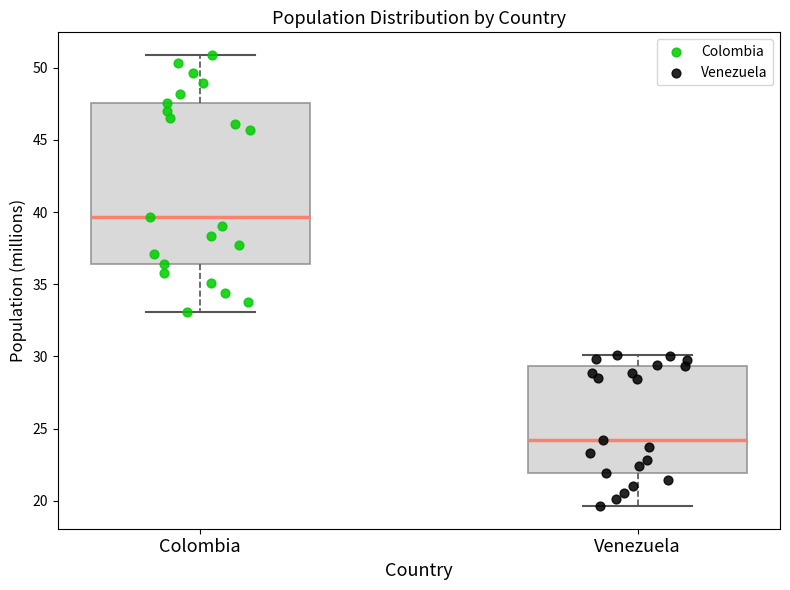

Comparing the boxes themselves (not the whiskers), which one is the tallest?

Colombia